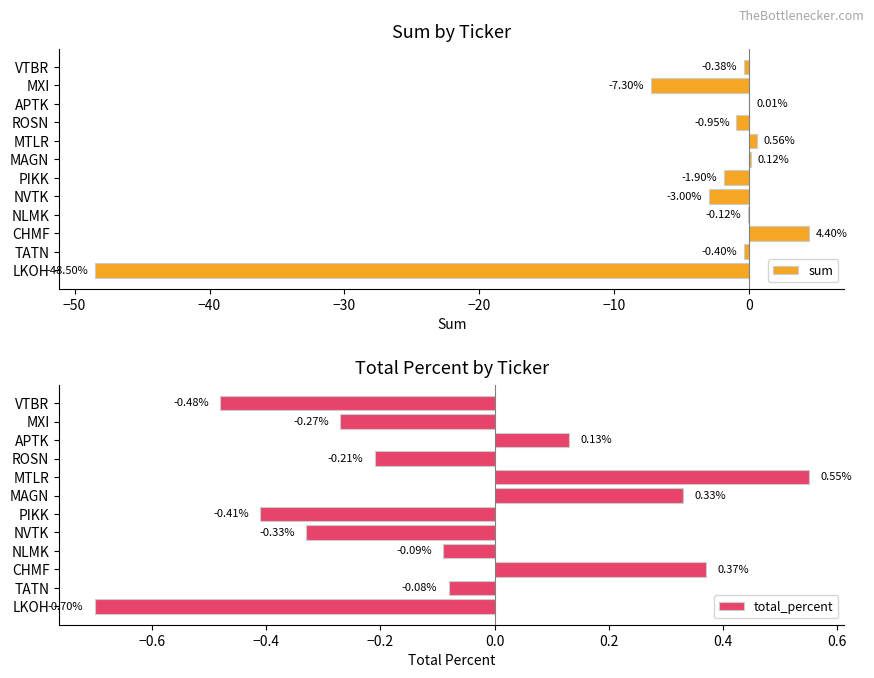

At which label is total_percent closest to 0?

TATN